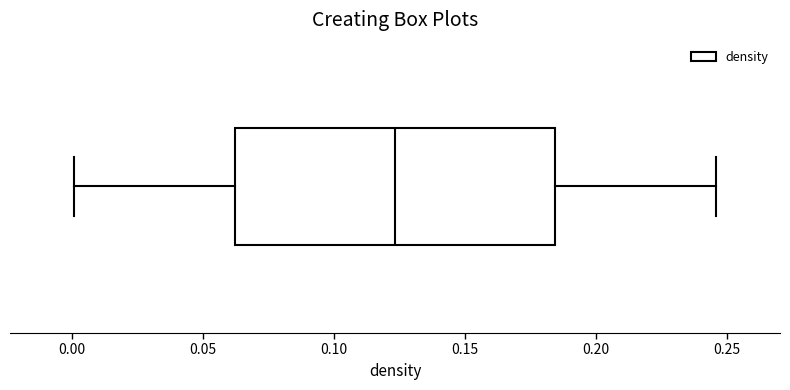

Transcribe this box plot: give where the median line is, the range the box spans, and where the two whiskers end, as read against the x-axis. The values are not printed on the chart, so give them approximately, as read against the axis.

median 0.125, box 0.060 to 0.185, whiskers 0.000 to 0.245